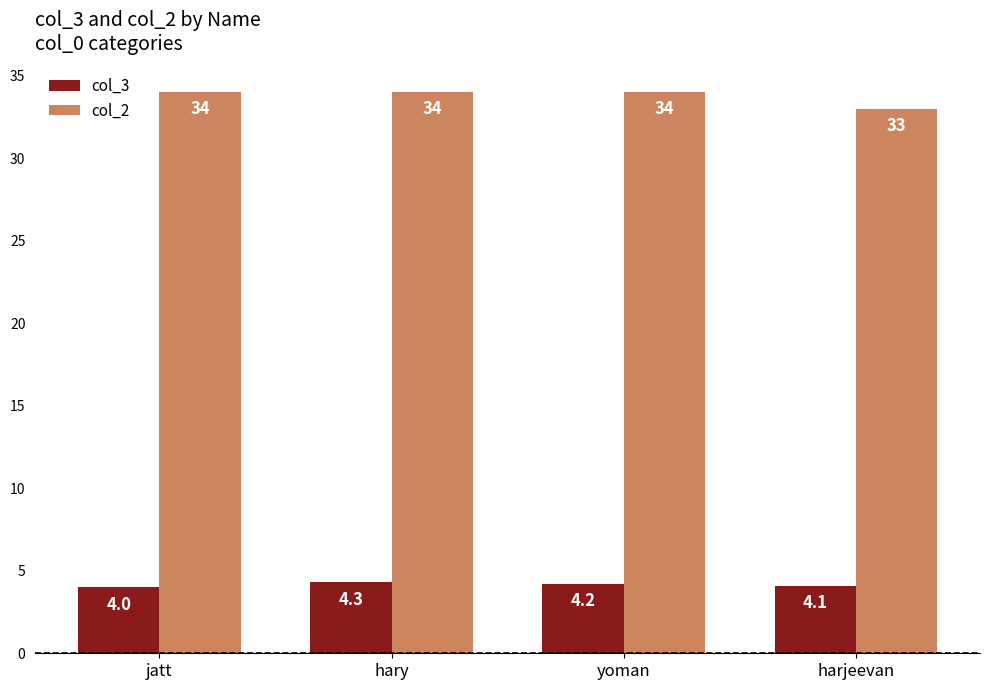

Reading right to left, extract all data points from this chart.

col_3: harjeevan=4.1	yoman=4.2	hary=4.3	jatt=4.0
col_2: harjeevan=33.0	yoman=34.0	hary=34.0	jatt=34.0